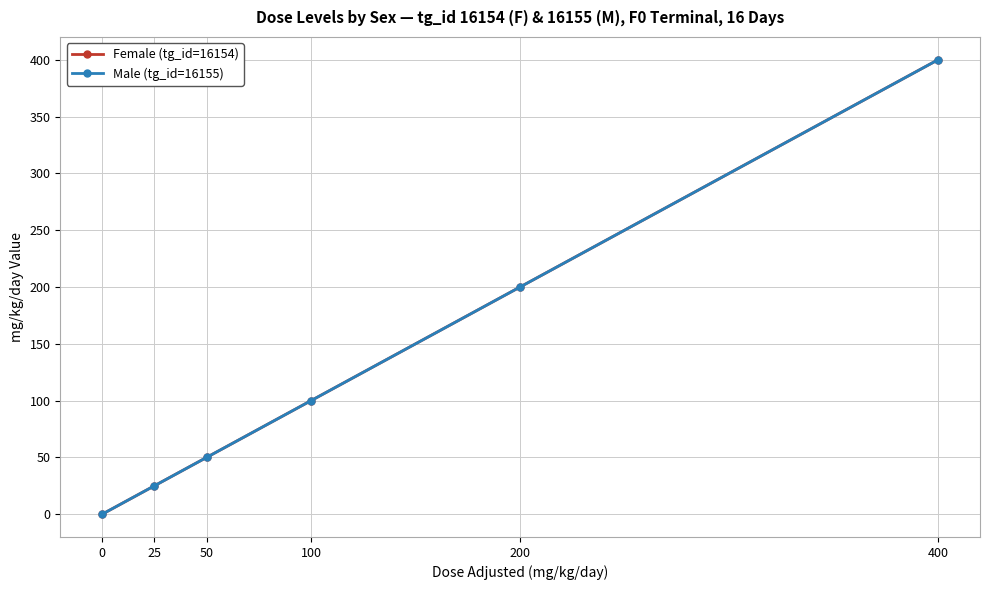

Is this an area chart (filled region under the line)?

No